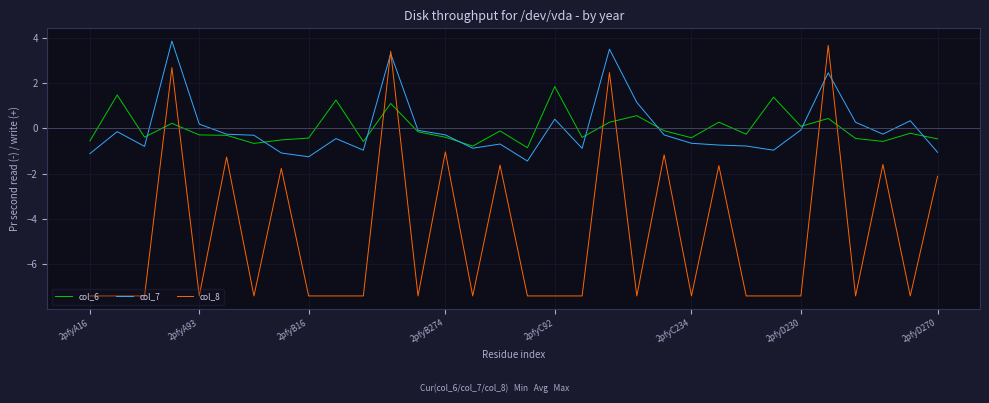

What is the lowest value of the col_6 series?

-0.9